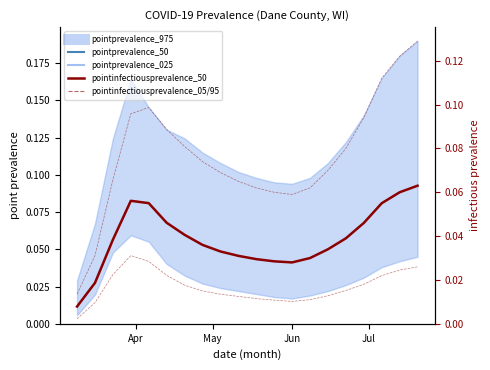

How many interior local peaks does the pointinfectiousprevalence_50 series have?

1